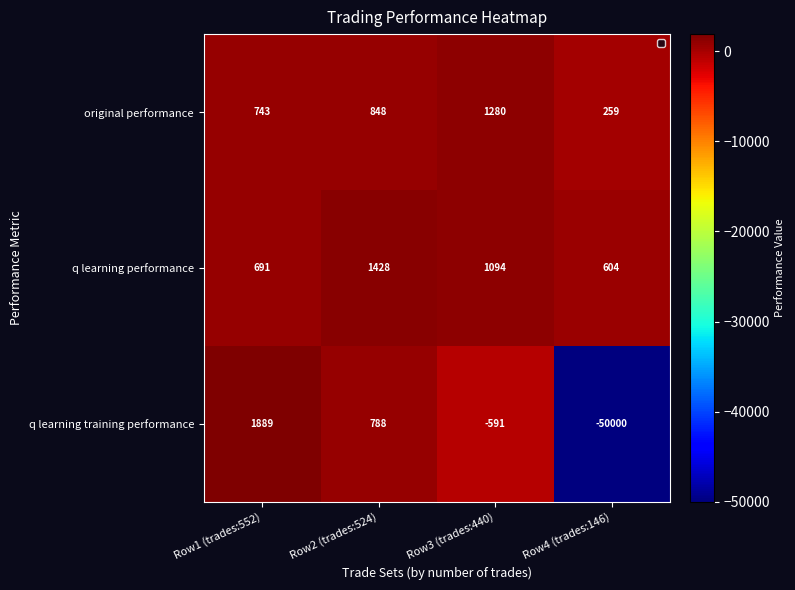

What value does the original performance series have at Row1 (trades:552)?

743